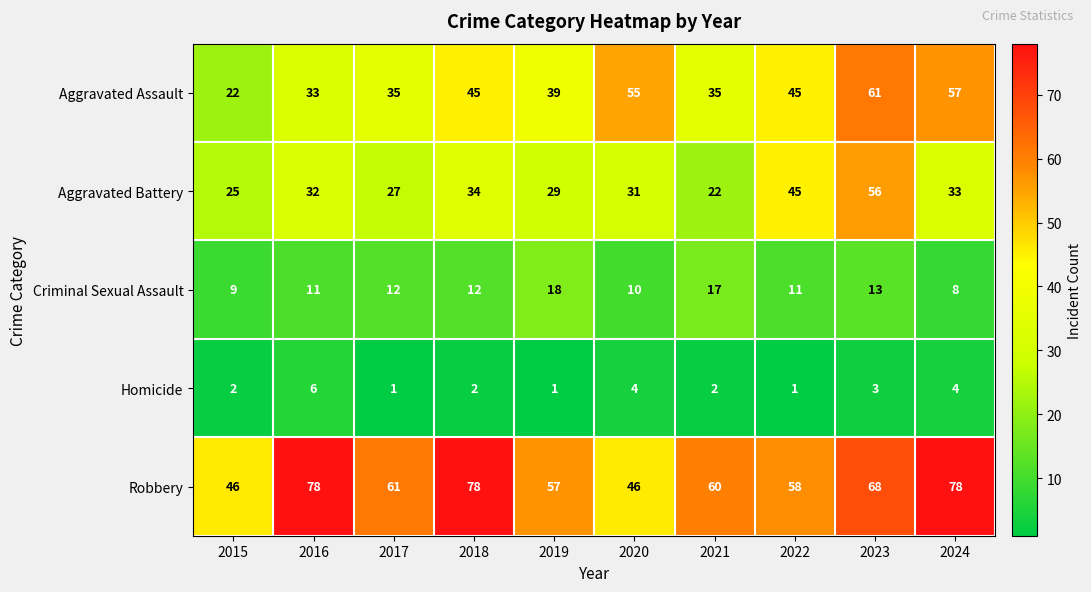

List the series in order of their peak value, lowest first.

Homicide, Criminal Sexual Assault, Aggravated Battery, Aggravated Assault, Robbery